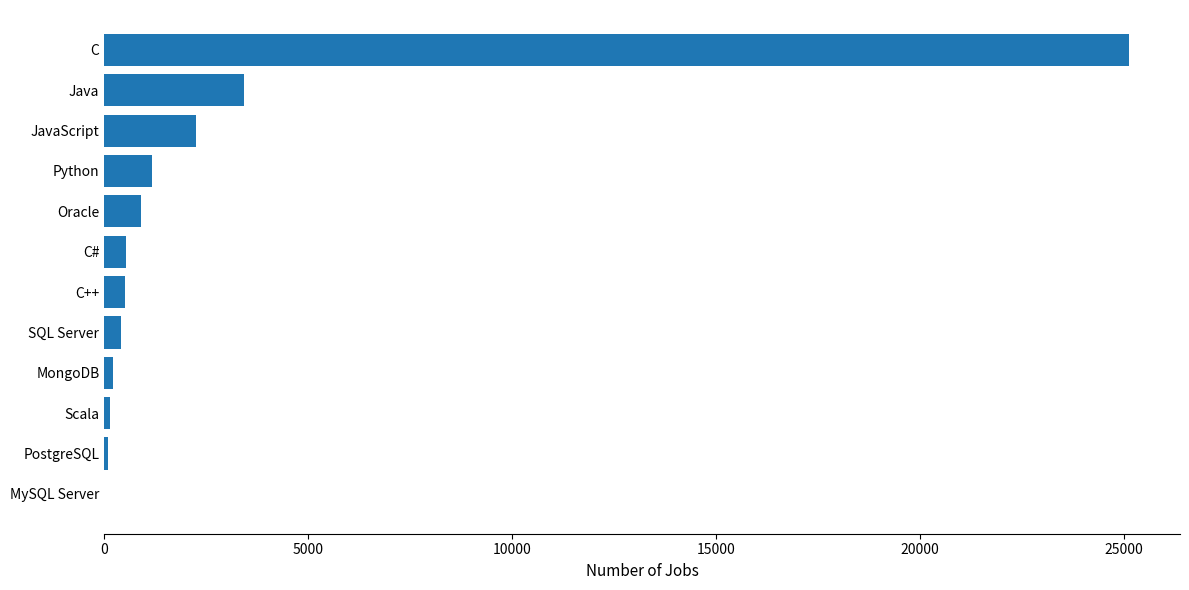

Where is the data nearest to the value 12557?

Java